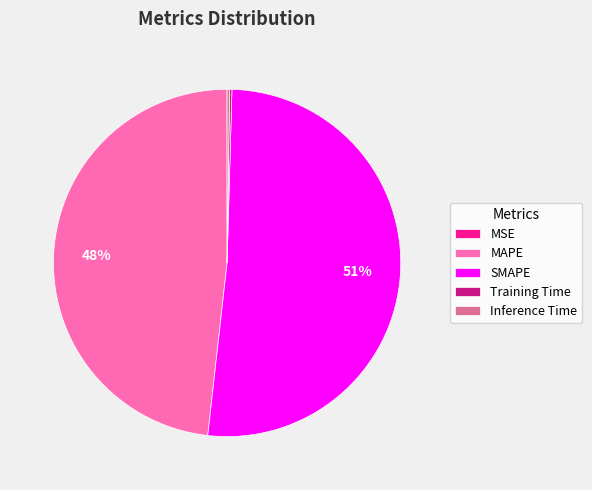

The SMAPE slice represents 39% of the pie. True or false?

False